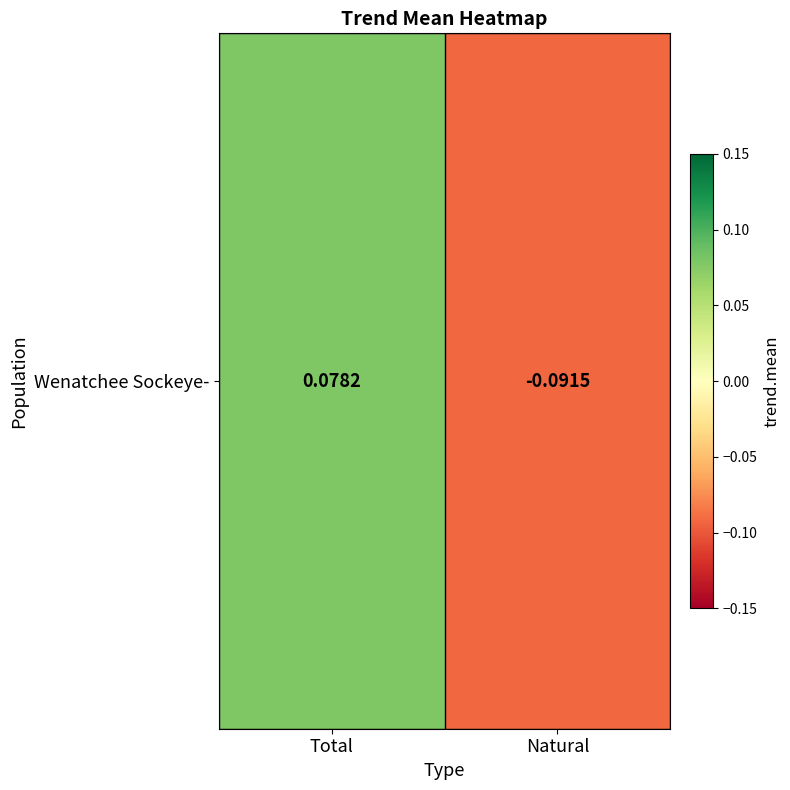

List the labels in order of value, largest first.

Total, Natural